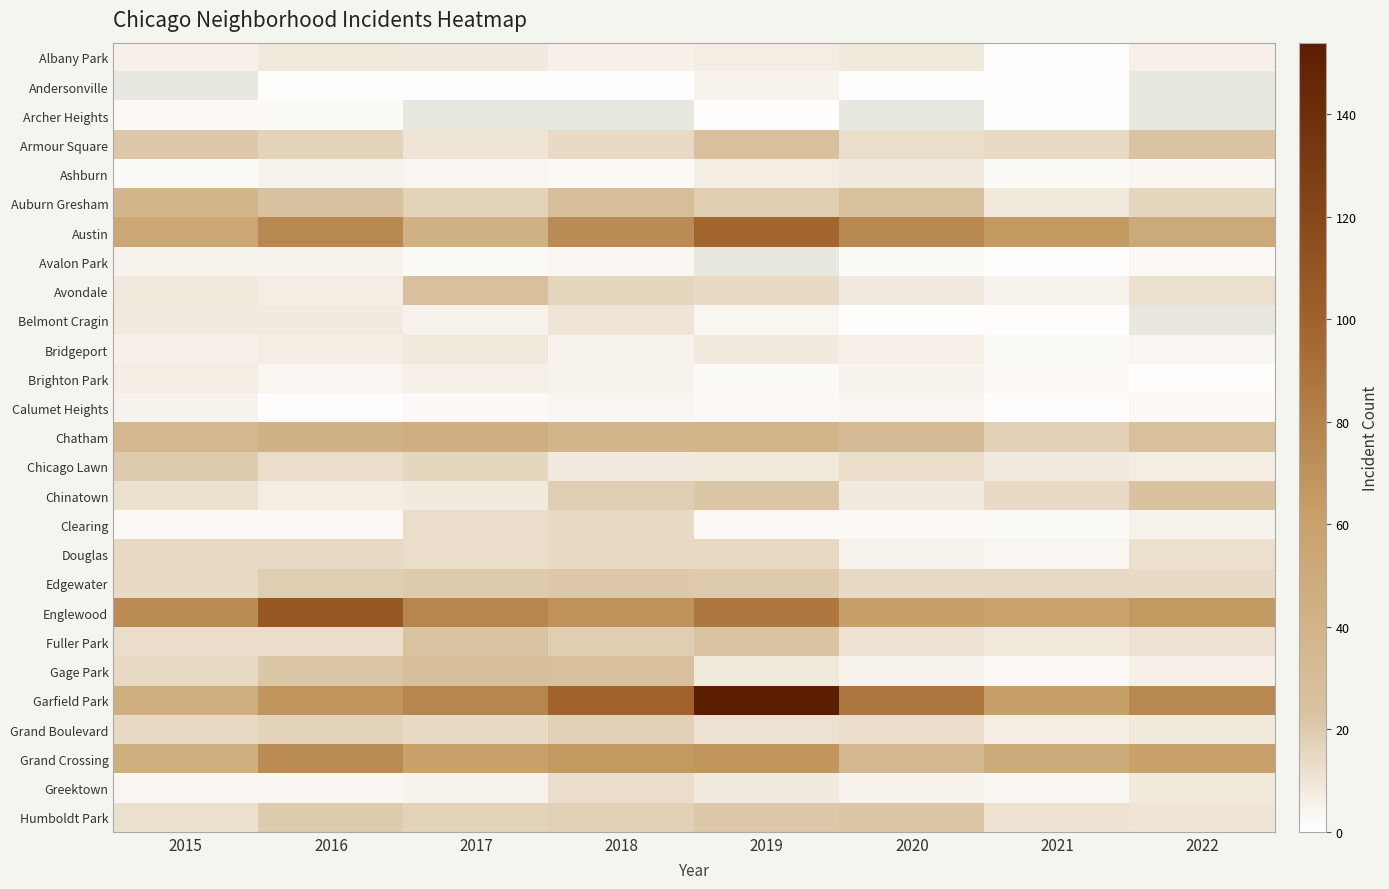

At how many categories does at least one series exceed 3?

8